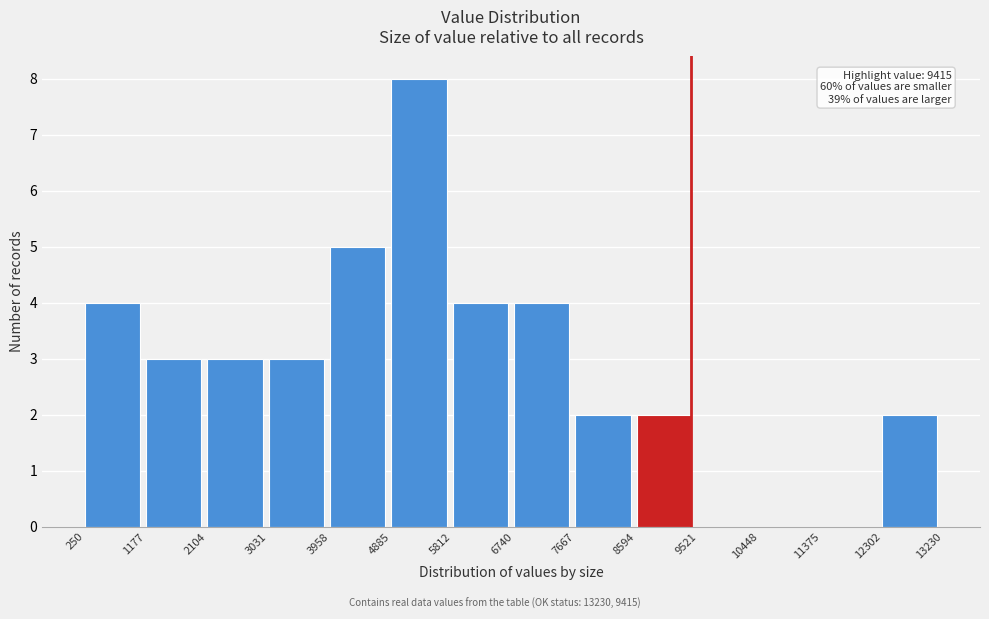

Which range on the x-axis has the tallest bar?

4885 to 5812